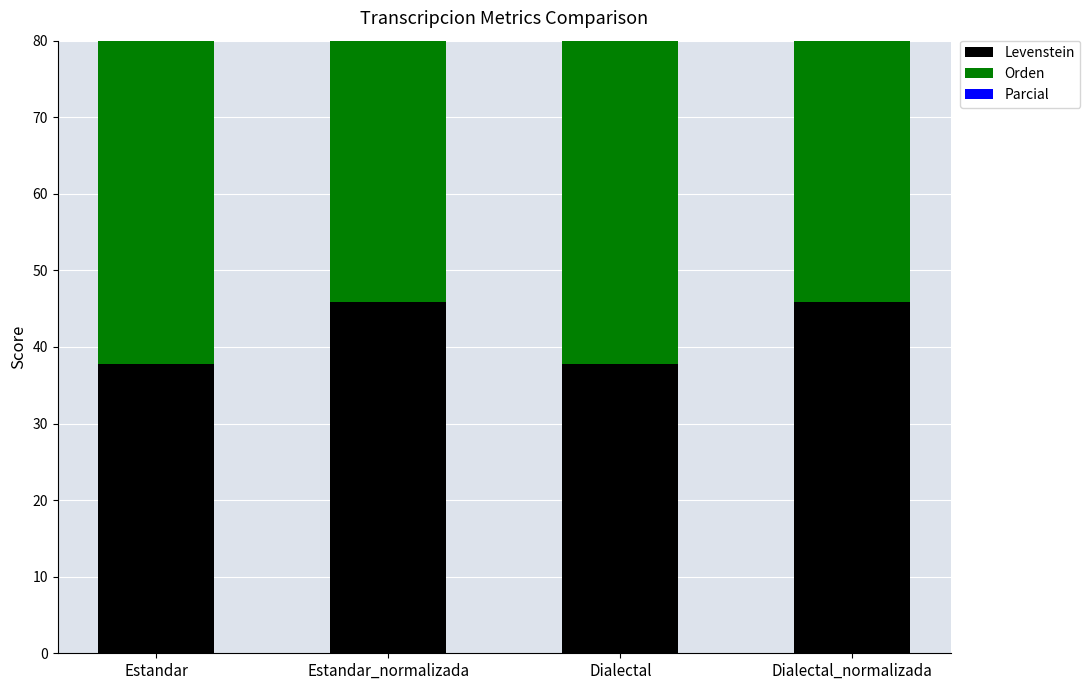

What is the smallest value displayed?

37.7